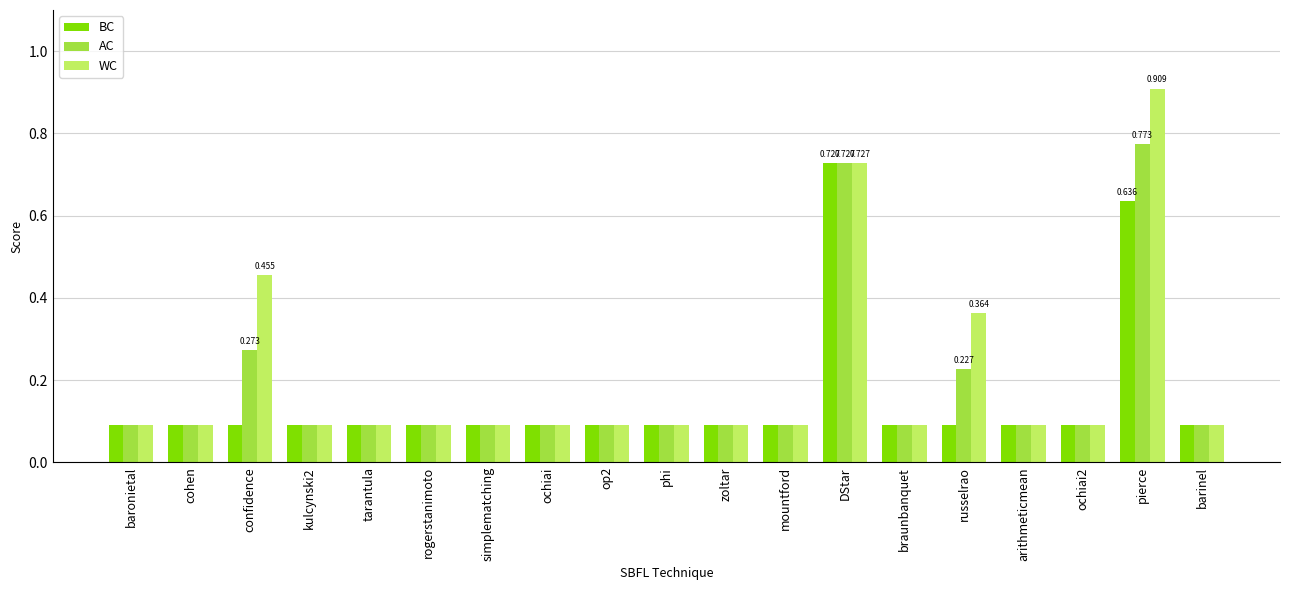

Which category has the highest value in the WC series?

pierce